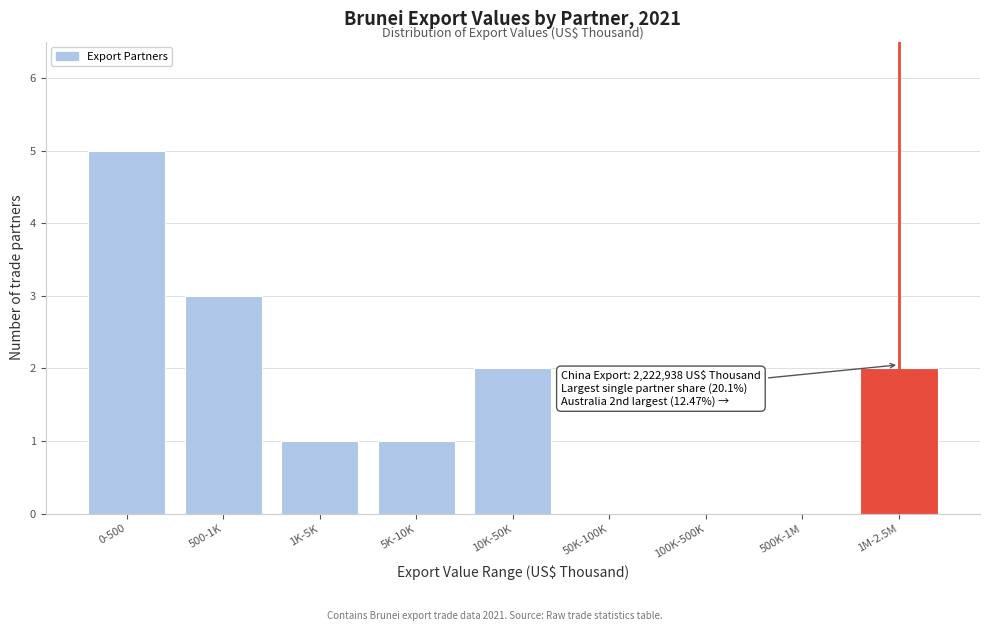

Reading right to left, list all the values displayed in this chart.

1M-2.5M=2	500K-1M=0	100K-500K=0	50K-100K=0	10K-50K=2	5K-10K=1	1K-5K=1	500-1K=3	0-500=5